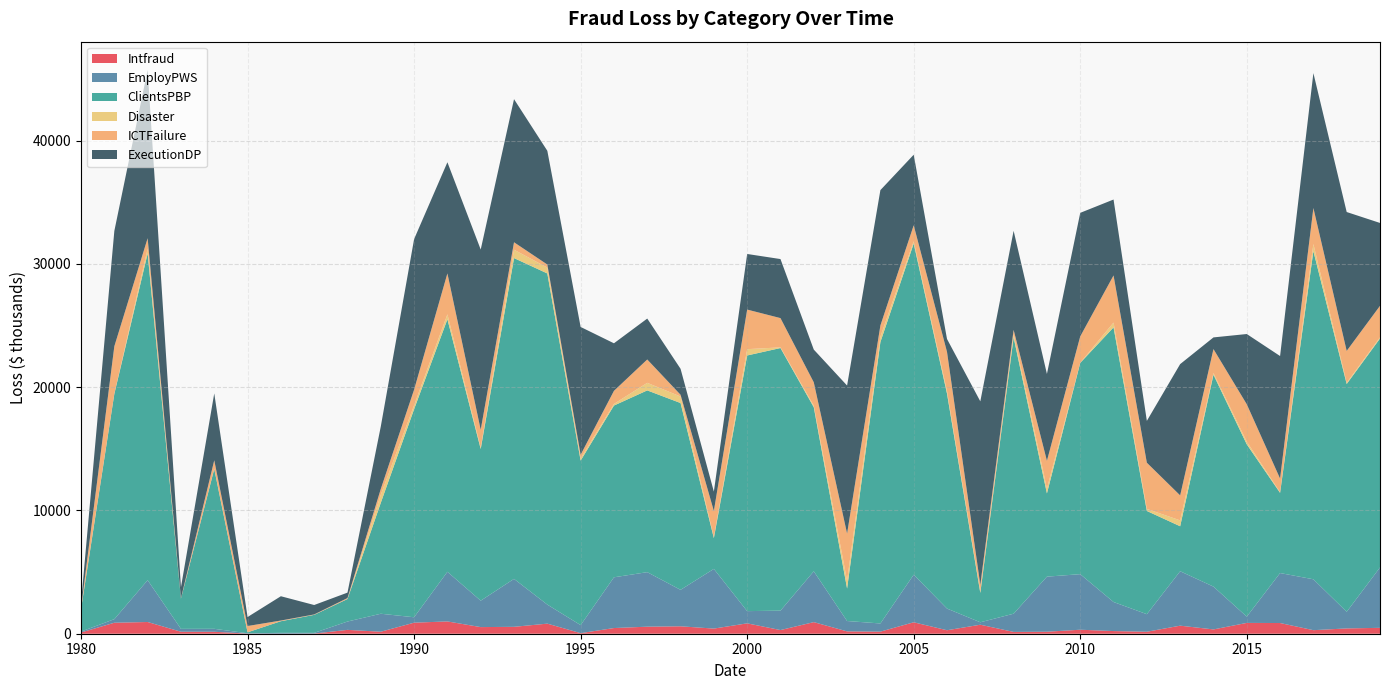

Reading left to right, what are all the values shown in this chart?

Intfraud: 98.9	890.9	950.0	161.1	158.4	11.2	2.1	12.8	312.3	161.8	895.3	997.3	536.9	560.0	817.4	46.1	460.5	570.8	602.4	416.0	841.7	296.7	940.2	189.3	168.6	927.7	282.1	730.4	146.3	162.0	324.1	215.2	160.0	652.7	348.2	876.6	868.0	287.4	430.3	477.7
EmployPWS: 76.7	291.0	3394.7	233.8	240.0	26.9	68.8	57.6	676.7	1459.0	440.3	4027.2	2142.8	3887.4	1544.3	652.0	4116.0	4423.5	2957.4	4841.1	991.0	1576.8	4123.5	841.3	663.9	3859.8	1758.7	197.4	1478.1	4468.4	4507.1	2357.2	1425.0	4415.6	3473.9	509.3	4054.0	4128.6	1348.5	4900.1
ClientsPBP: 1816.4	18275.0	26504.3	2456.2	12962.0	75.5	942.9	1460.2	1825.3	9000.8	16878.4	20481.8	12306.1	26023.0	26862.5	13346.3	13931.1	14743.7	15152.9	2499.2	20737.9	21300.3	13309.2	2633.4	22828.6	26863.3	17435.4	2383.7	22413.1	6750.9	17139.1	22276.4	8372.9	3648.9	17187.8	13976.7	6504.7	26620.0	18478.3	18570.5
Disaster: 40.0	9.4	389.7	2.1	30.3	3.8	3.4	0.4	2.7	655.7	318.5	402.4	113.9	678.8	476.7	185.2	132.1	613.3	528.8	77.7	512.7	54.8	126.6	638.4	436.6	186.6	205.7	149.2	266.8	391.3	13.5	391.7	168.7	477.2	137.5	214.3	49.1	574.4	100.4	96.1
ICTFailure: 50.3	3851.0	844.4	27.6	678.4	507.2	52.7	33.2	76.3	468.1	1266.5	3318.4	1444.9	604.1	246.4	290.8	1061.2	1894.1	141.6	2124.2	3211.0	2373.5	1893.5	3823.9	908.3	1295.5	3179.8	508.8	343.1	2256.1	2136.7	3823.1	3745.2	2027.7	1942.0	3036.8	1110.9	2923.4	2584.9	2553.6
ExecutionDP: 407.5	9353.1	13655.6	886.6	5425.1	729.1	1970.9	764.7	440.5	5064.6	12210.4	9015.9	14618.4	11609.1	9226.2	10363.6	3858.2	3319.1	2107.0	1571.5	4509.6	4789.3	2655.5	12004.6	10978.0	5722.1	1046.5	14879.2	8035.3	7042.4	10019.1	6157.0	3393.0	10648.0	946.4	5697.0	9938.8	10940.2	11264.5	6722.3